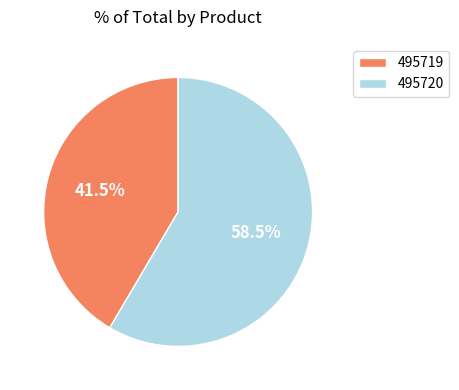

What is the total percentage of 495720 and 495719?

100.0%